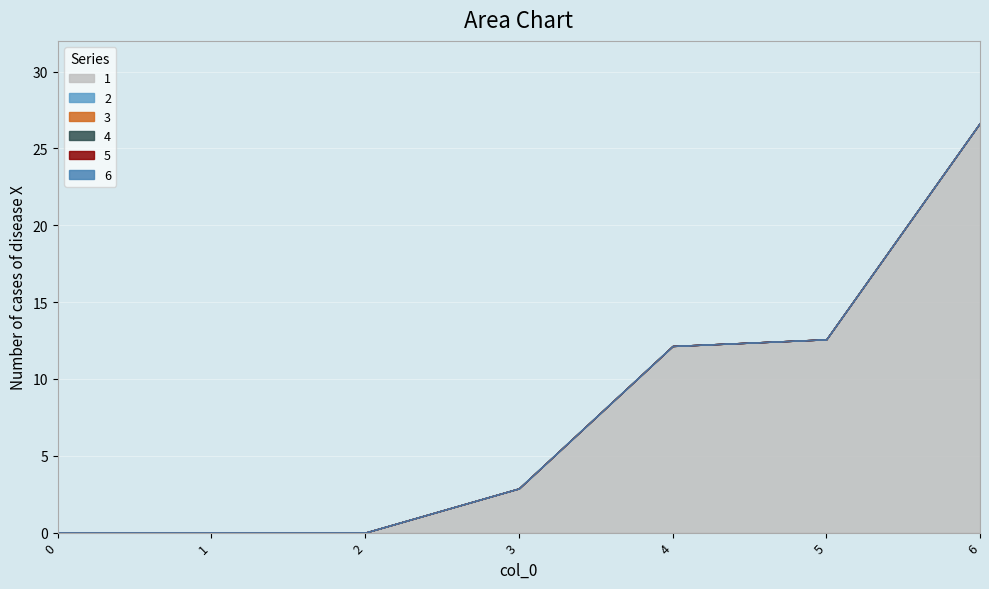

Reading left to right, list all the values displayed in this chart.

1: 0=0.0	1=0.0	2=0.0	3=2.9	4=12.1	5=12.6	6=26.7
2: 0=0.0	1=0.0	2=0.0	3=0.0	4=0.0	5=0.0	6=0.0
3: 0=0.0	1=0.0	2=0.0	3=0.0	4=0.0	5=0.0	6=0.0
4: 0=0.0	1=0.0	2=0.0	3=0.0	4=0.0	5=0.0	6=0.0
5: 0=0.0	1=0.0	2=0.0	3=0.0	4=0.0	5=0.0	6=0.0
6: 0=0.0	1=0.0	2=0.0	3=0.0	4=0.0	5=0.0	6=0.0